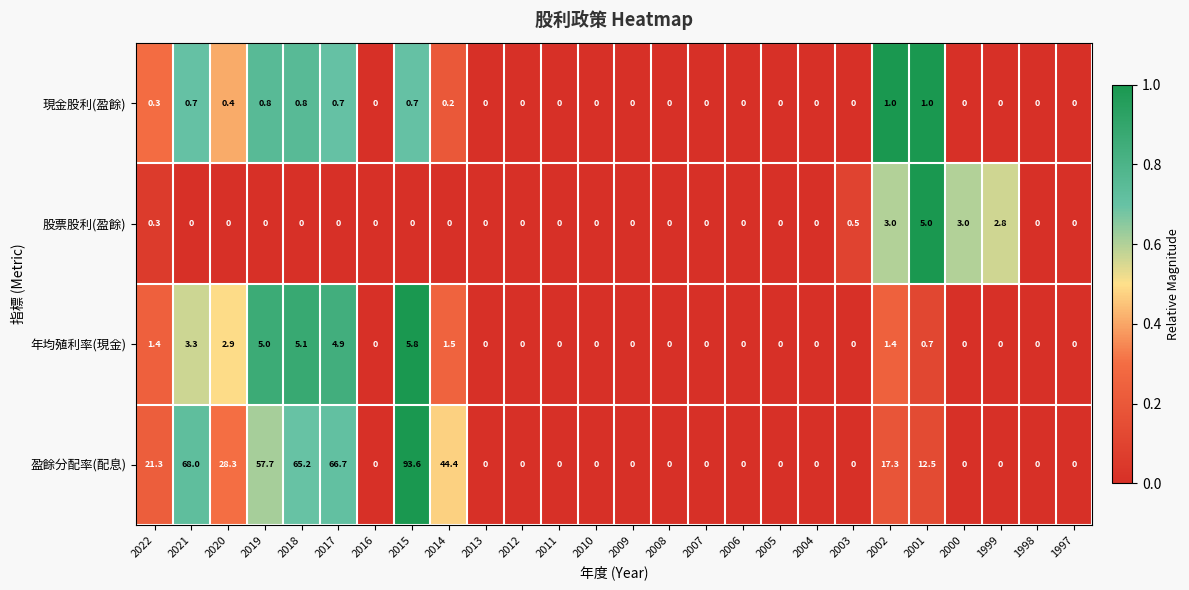

At which label is 年均殖利率(現金) closest to 2?

2014